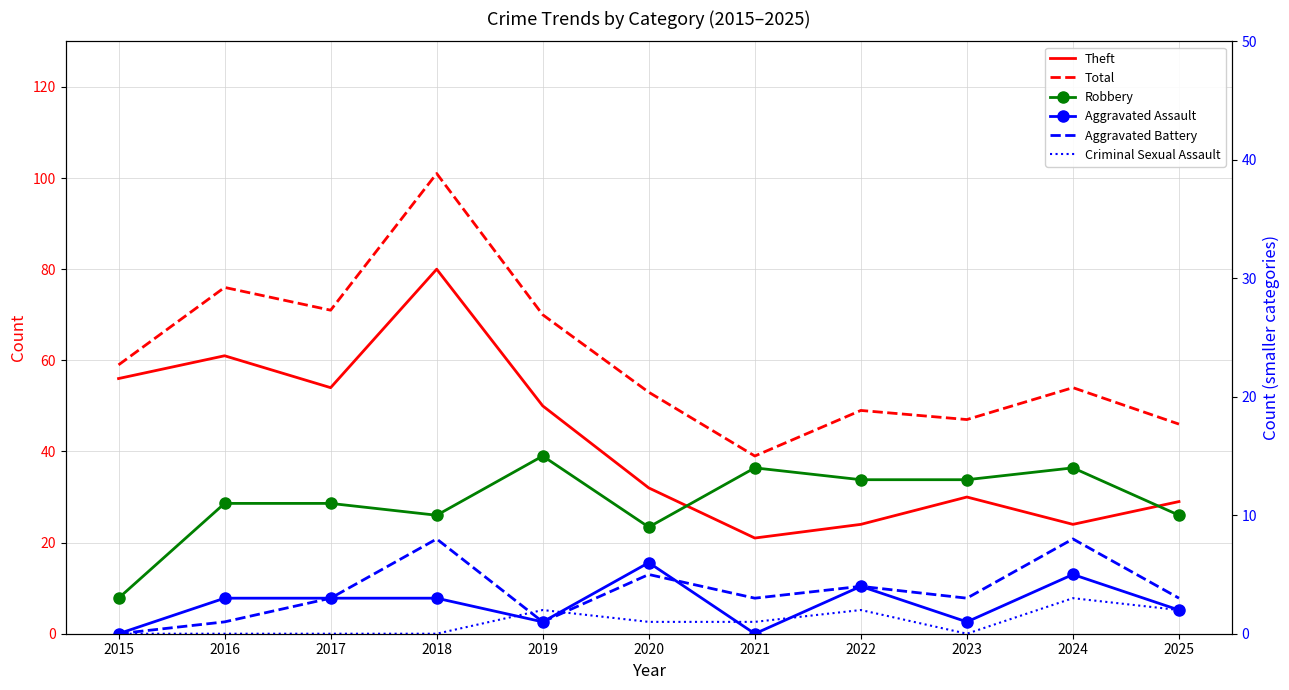

List the series in order of their peak value, highest first.

Total, Theft, Robbery, Aggravated Battery, Aggravated Assault, Criminal Sexual Assault